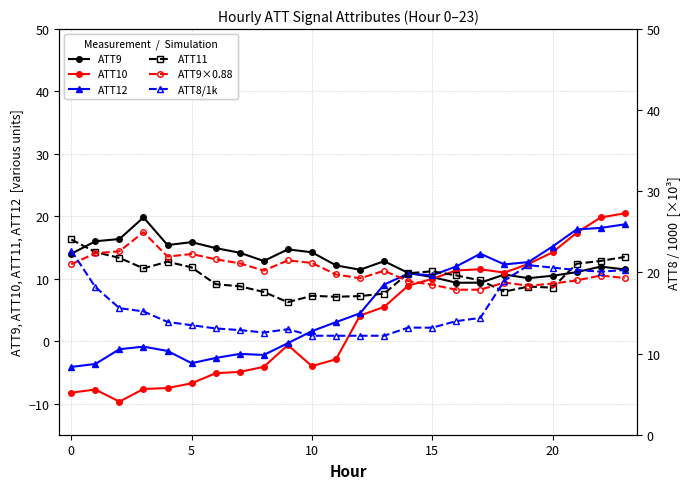

Which series has the widest spread of values?

ATT10 (Meas.)